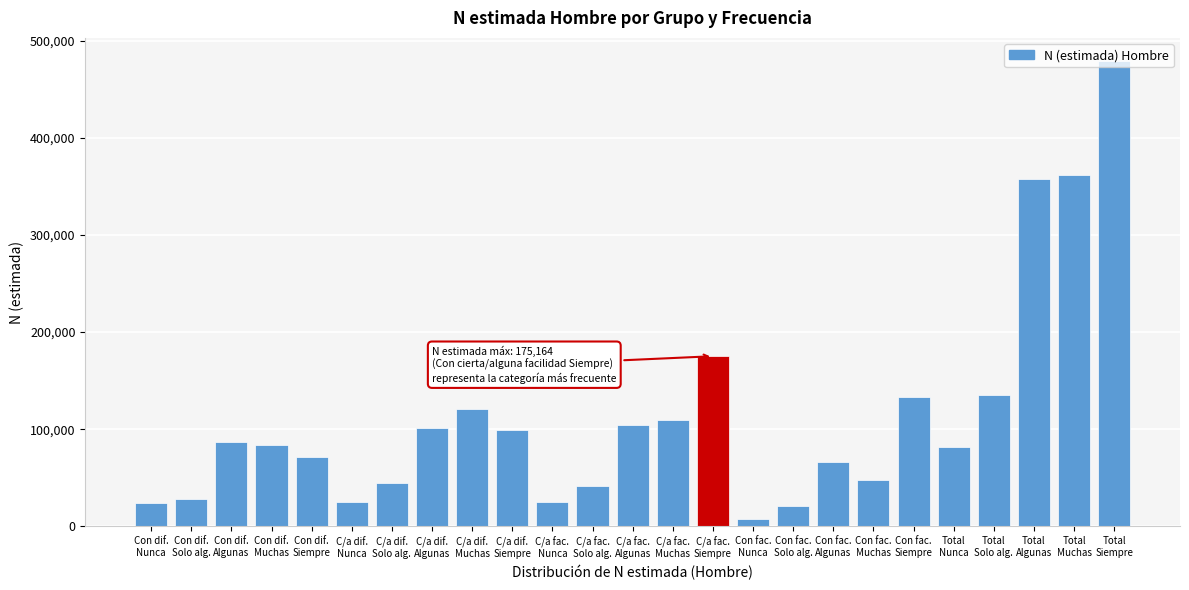

What is the maximum value shown in the chart?

478914